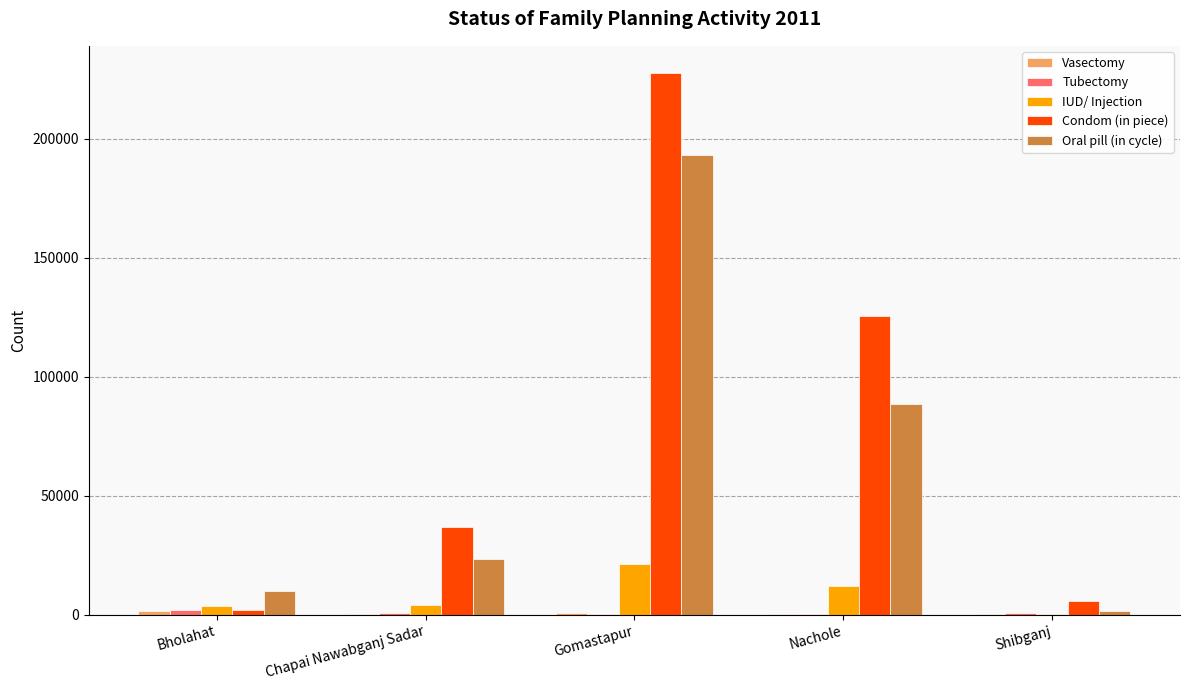

Which series has the largest total across all categories?

Condom (in piece)